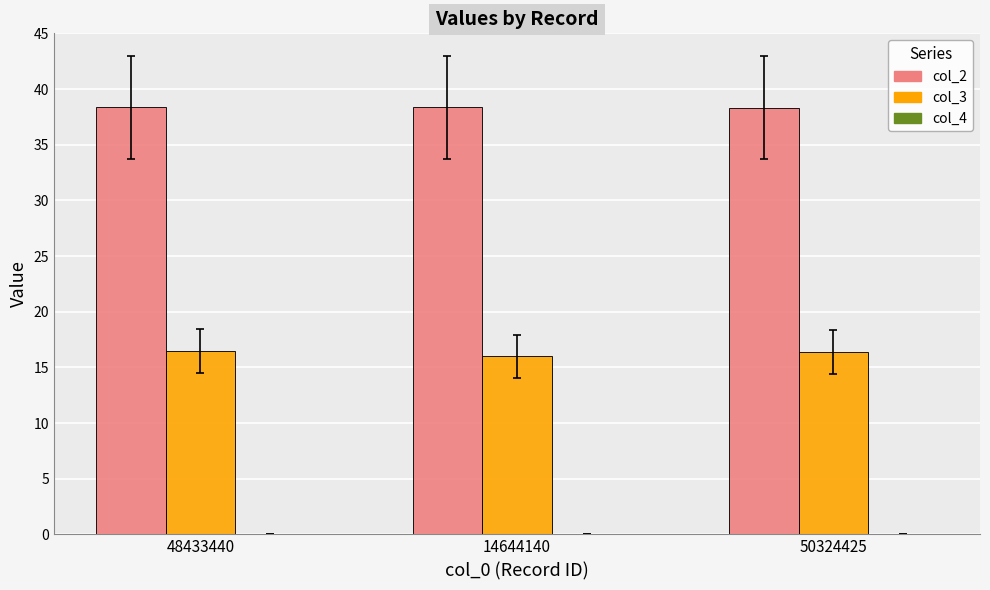

True or false: col_2 has a value of 38.3 at 14644140.

True